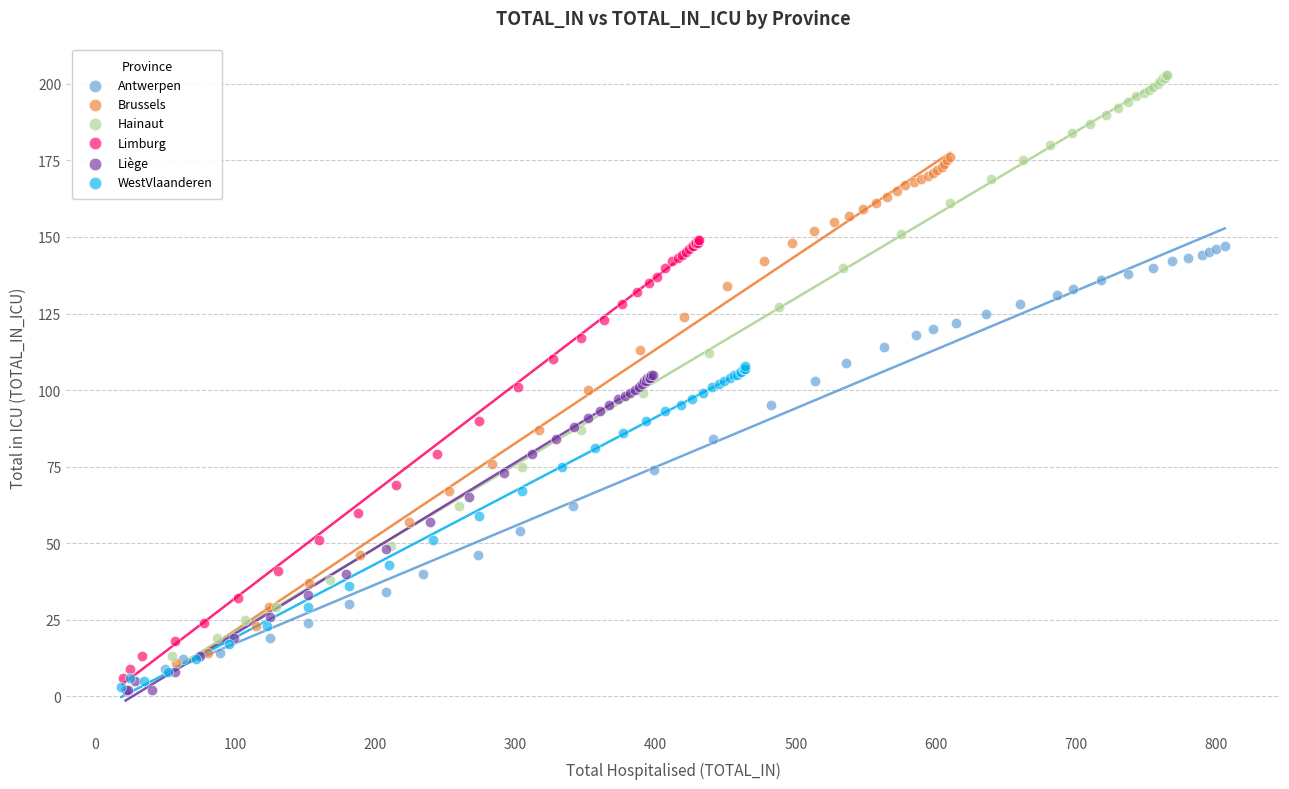

Which series reaches the maximum Y coordinate?

Hainaut